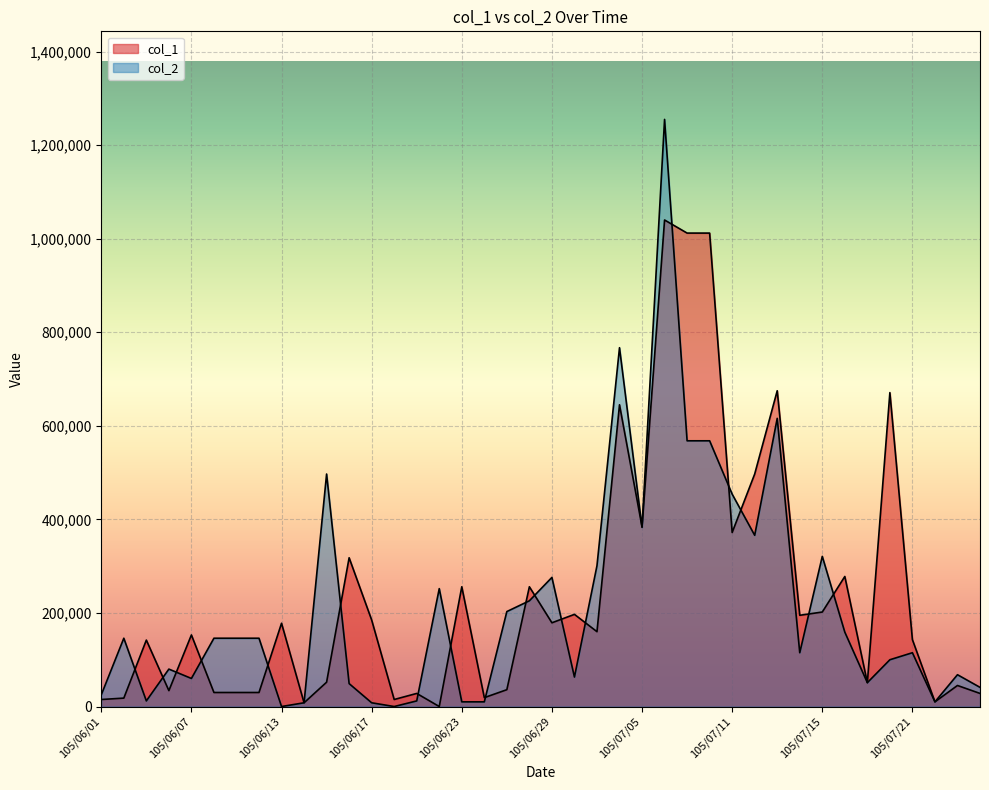

Which series has the widest spread of values?

col_2